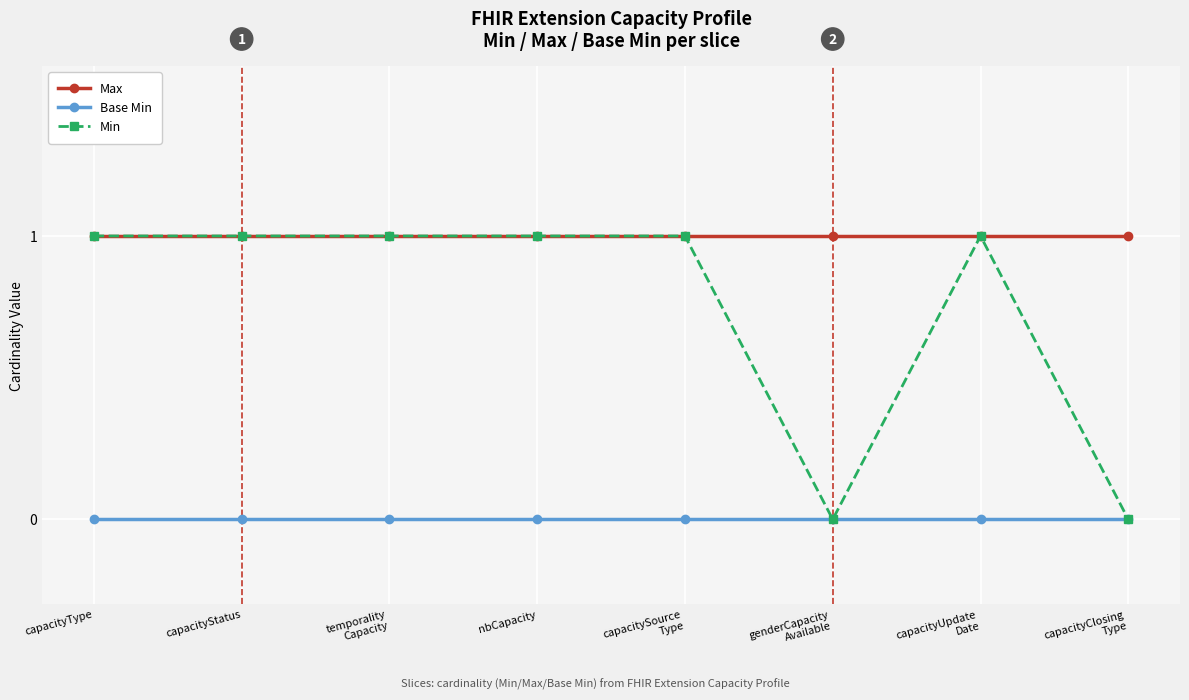

Reading left to right, extract all data points from this chart.

Max: 1	1	1	1	1	1	1	1
Base Min: 0	0	0	0	0	0	0	0
Min: 1	1	1	1	1	0	1	0